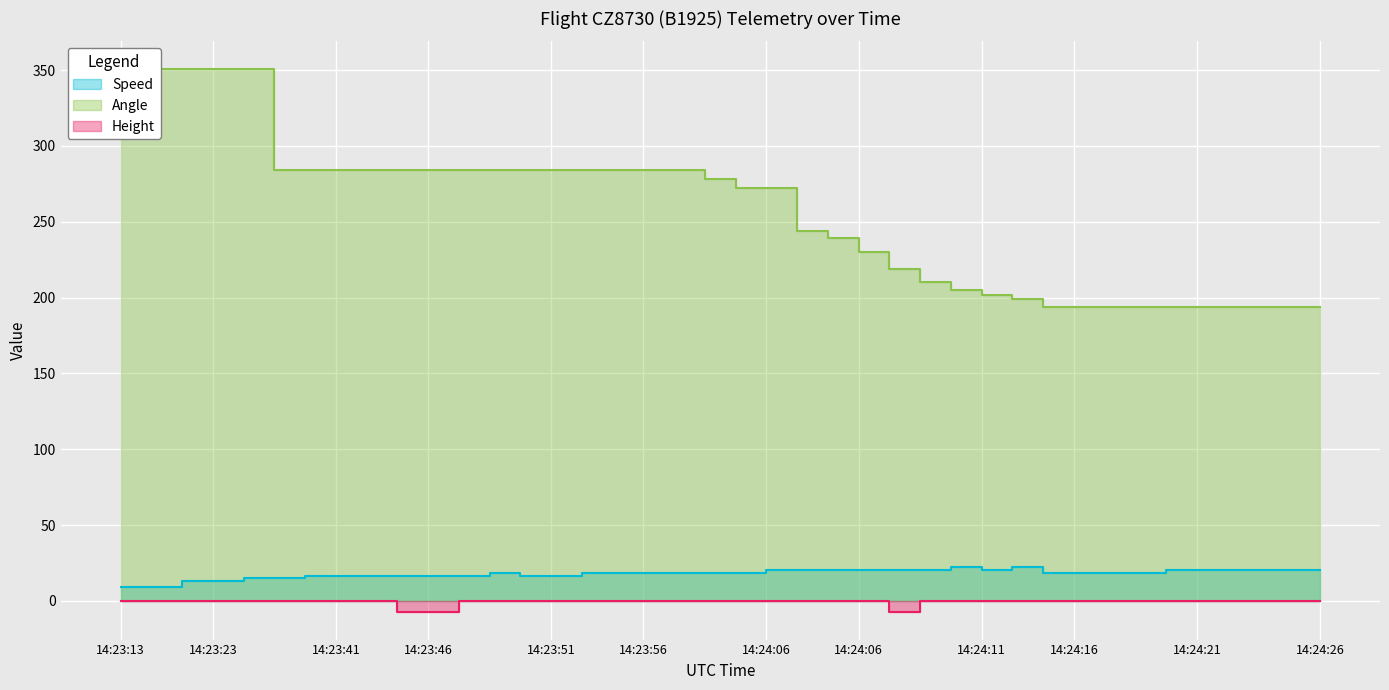

Rank the series at 14:24:01 from highest to lowest value.

Angle, Speed, Height